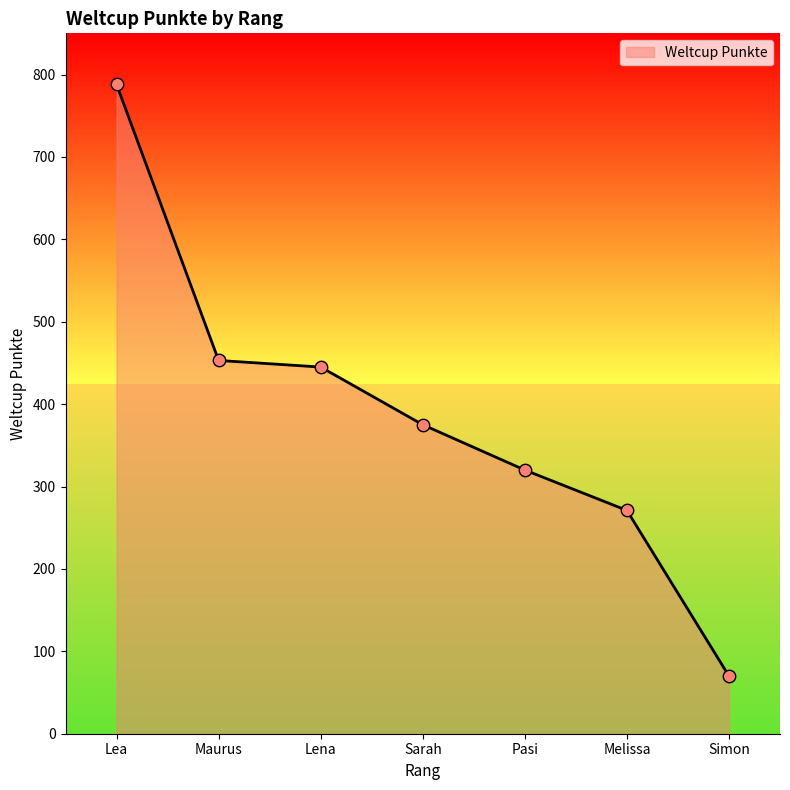

Approximately how many times larger is the value at Pasi compared to Simon?

4.6